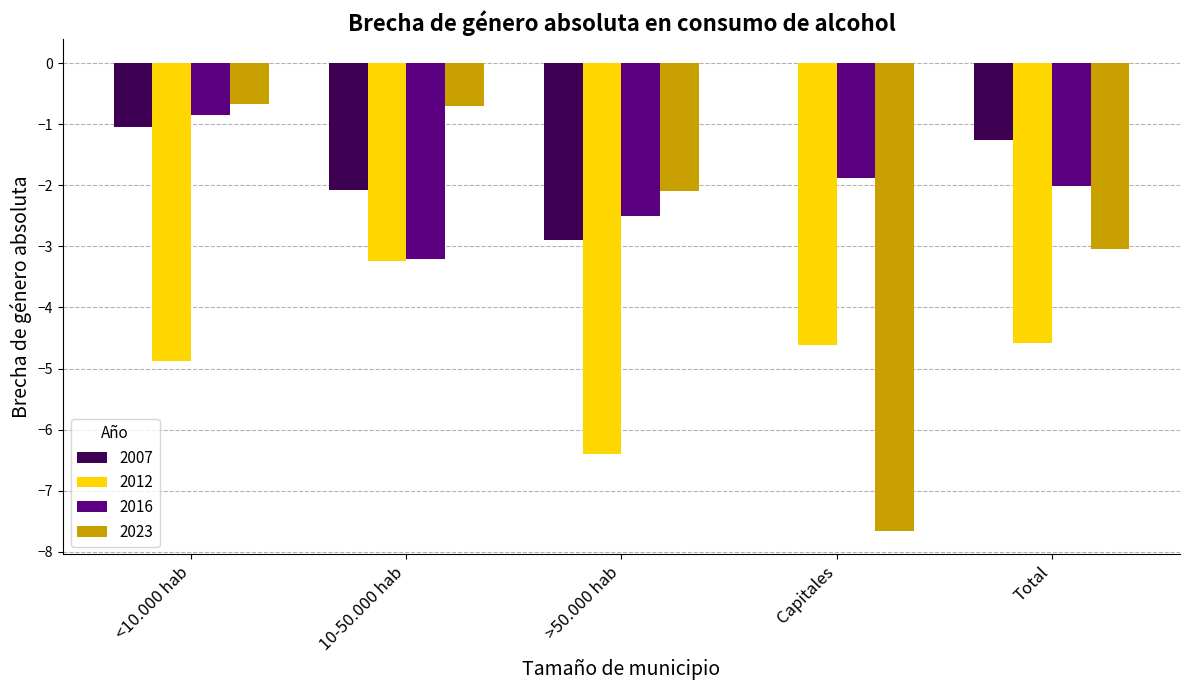

Which series changed the most between <10.000 hab and >50.000 hab?

2007